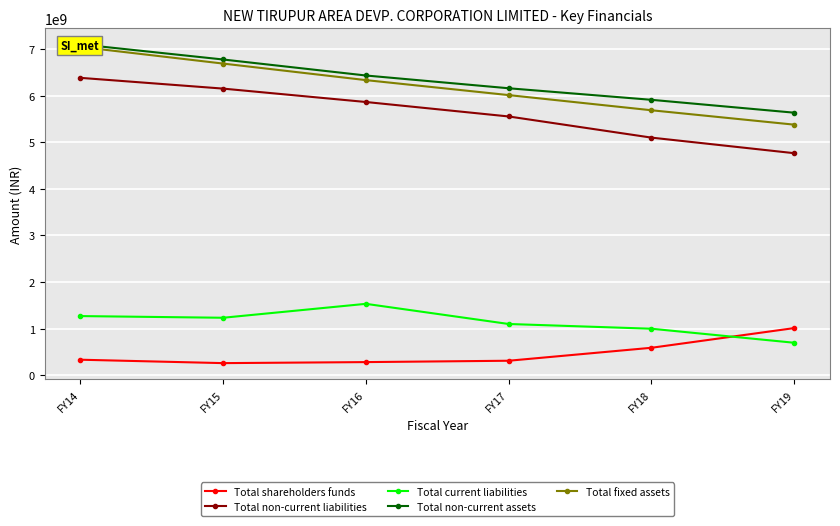

What is the sum of the Total fixed assets values at FY17 and FY16?

12342094953